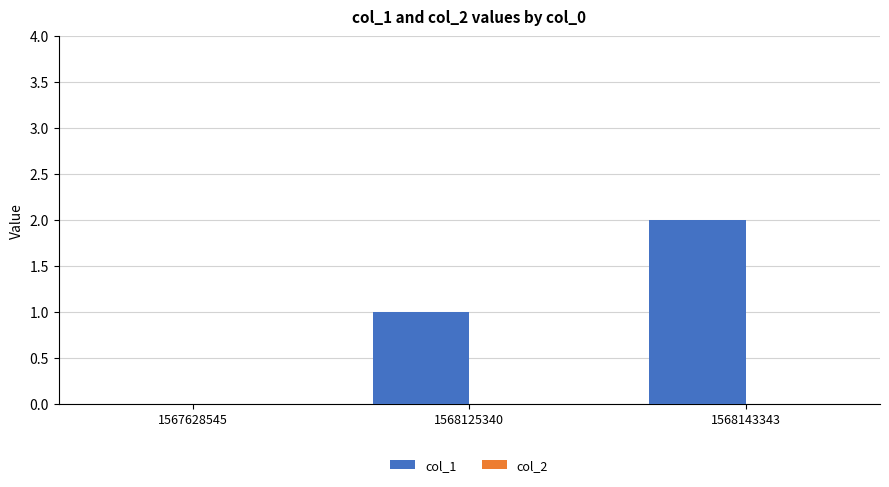

Which category has the highest value across all series?

1568143343